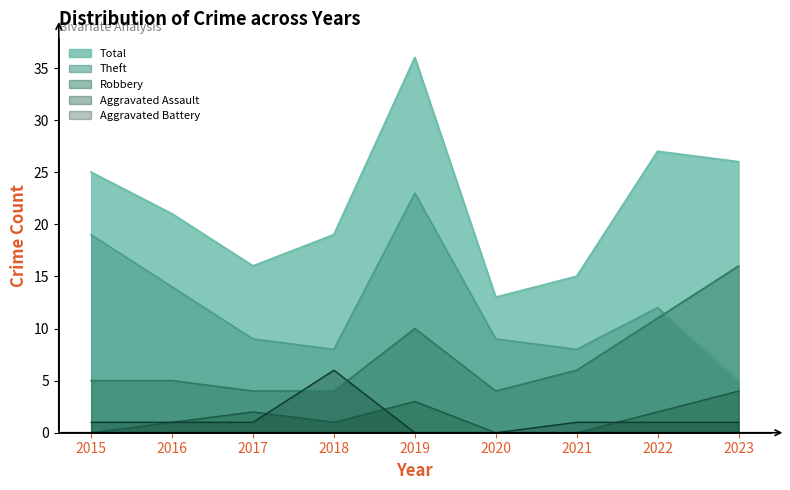

What is the difference between the highest and lowest values at 2019?

36